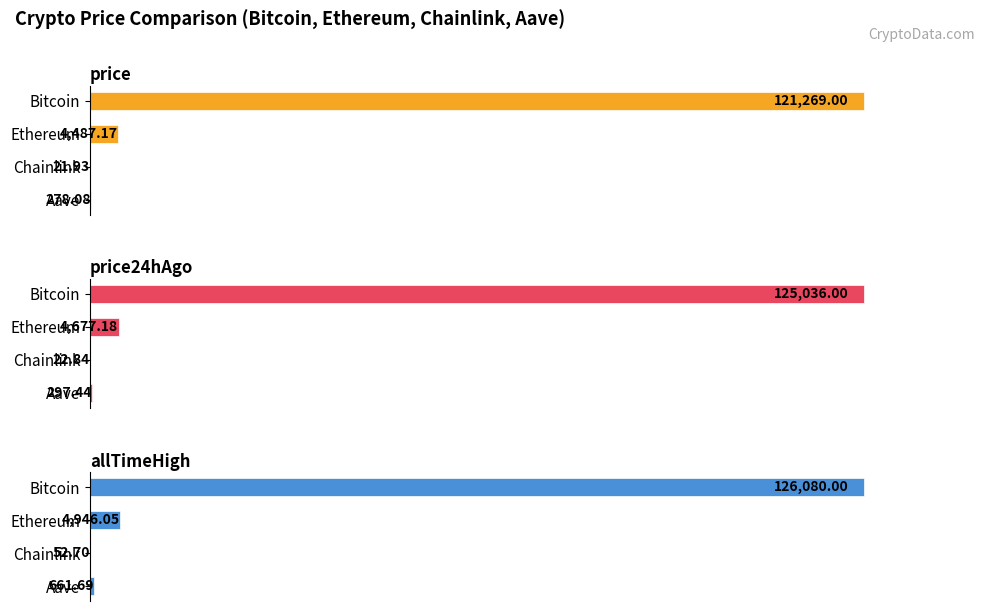

Reading left to right, transcribe all the data shown in this chart.

price: 121269.0	4487.2	21.9	278.1
price24hAgo: 125036.0	4677.2	22.8	297.4
allTimeHigh: 126080.0	4946.1	52.7	661.7